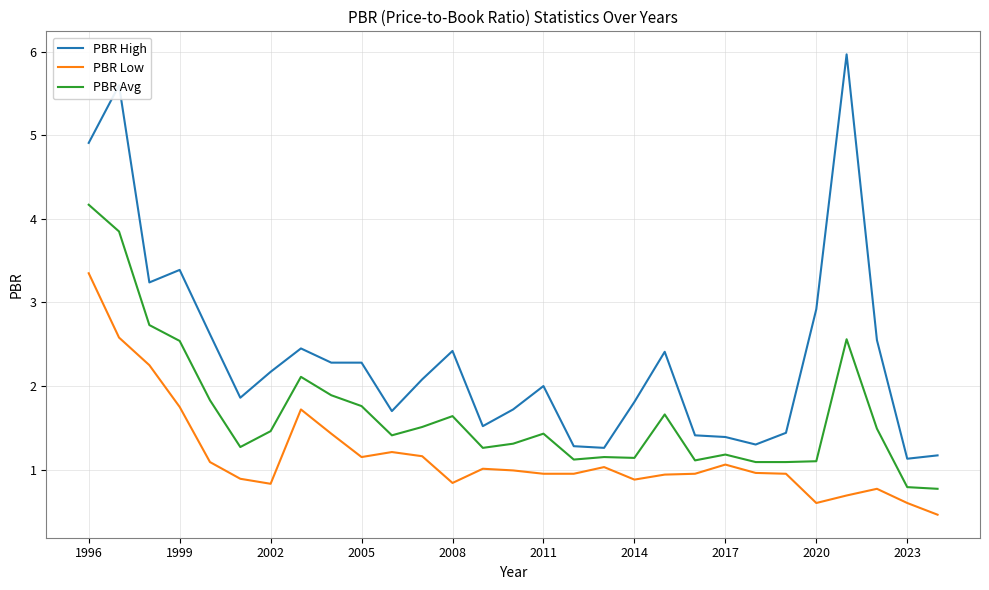

Which series has the largest total across all categories?

PBR High